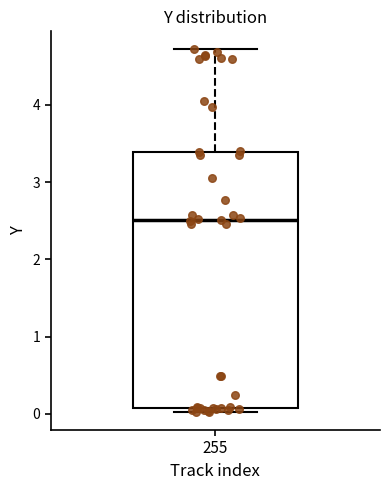

Transcribe this box plot: give where the median line is, the range the box spans, and where the two whiskers end, as read against the y-axis. The values are not printed on the chart, so give them approximately, as read against the axis.

median 2.5, box 0.1 to 3.4, whiskers 0.0 to 4.7